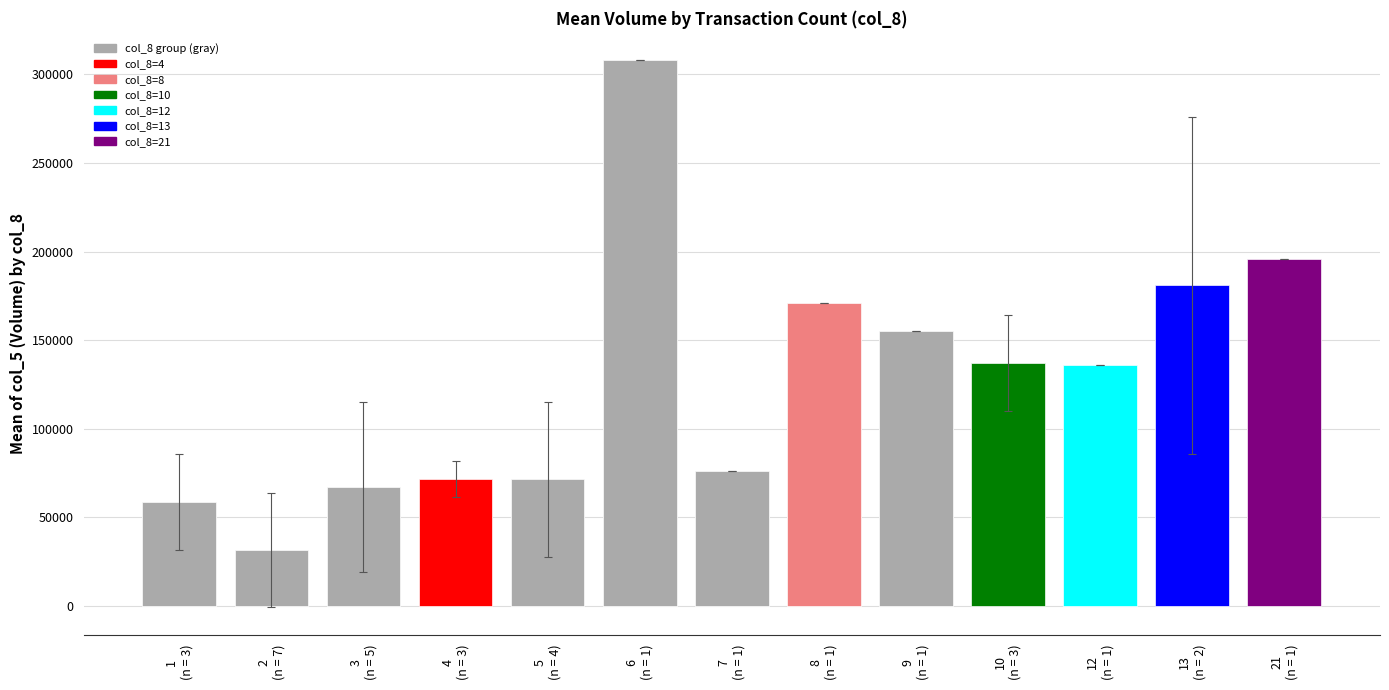

What is the label of the 13th bar from the right?

1
(n = 3)